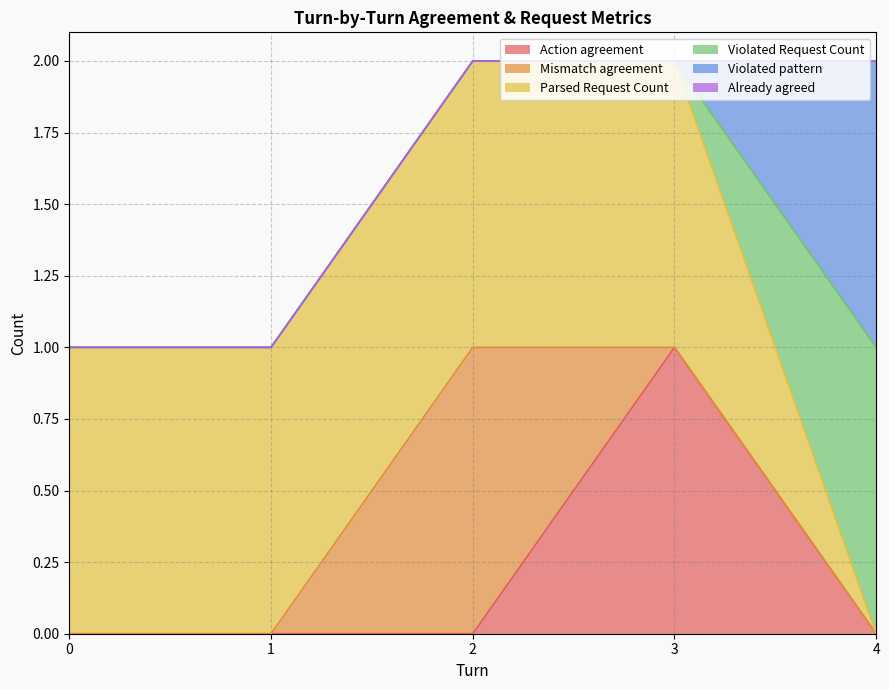

How many distinct data groups are displayed?

6